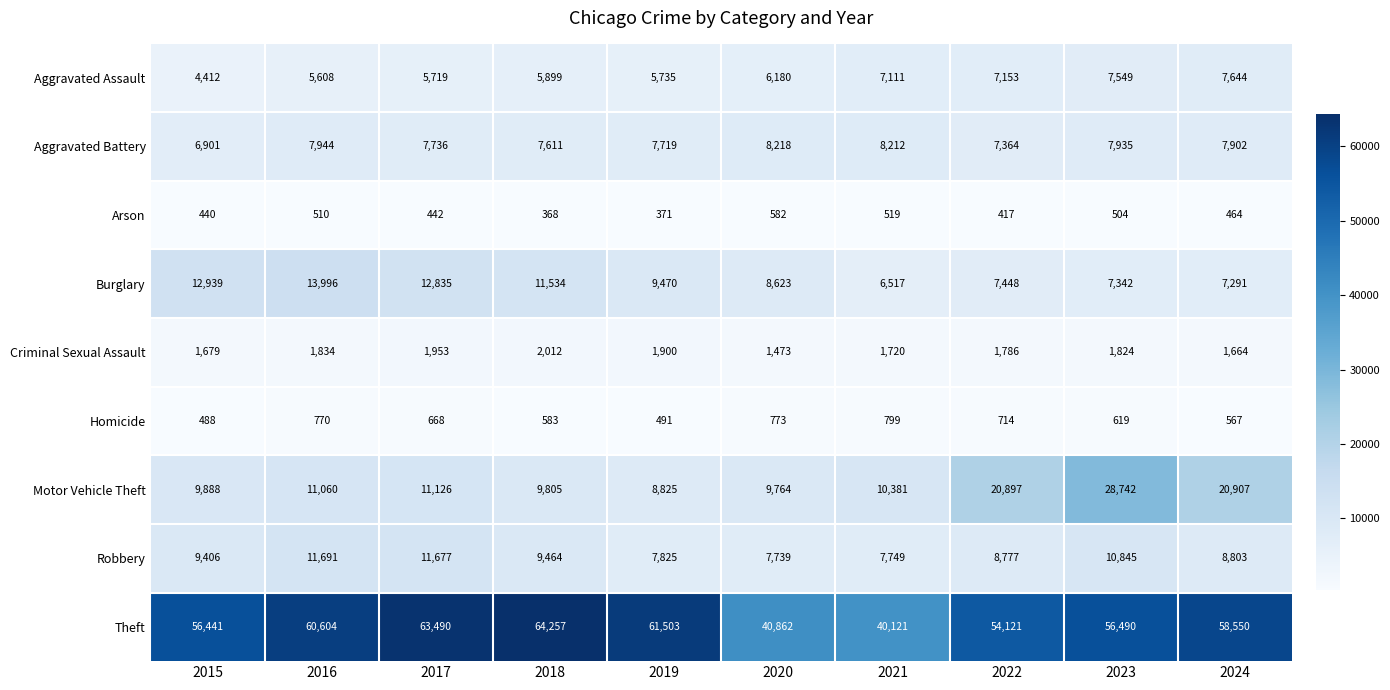

At how many categories does at least one series exceed 16122?

10